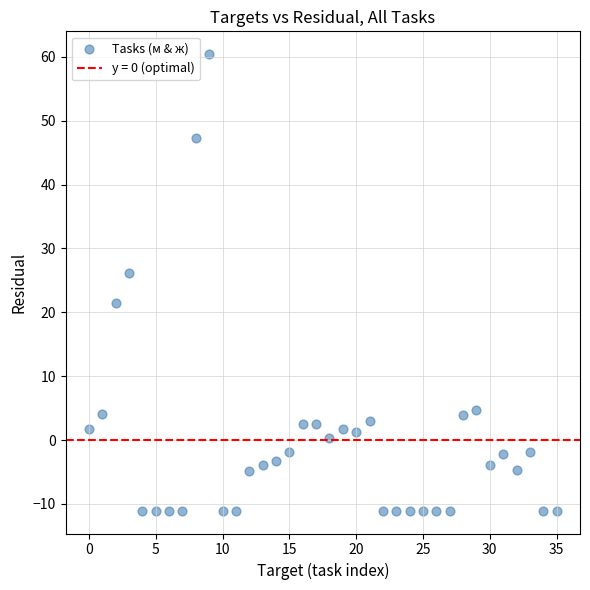

What is the range of X values (max minus min)?

35.0